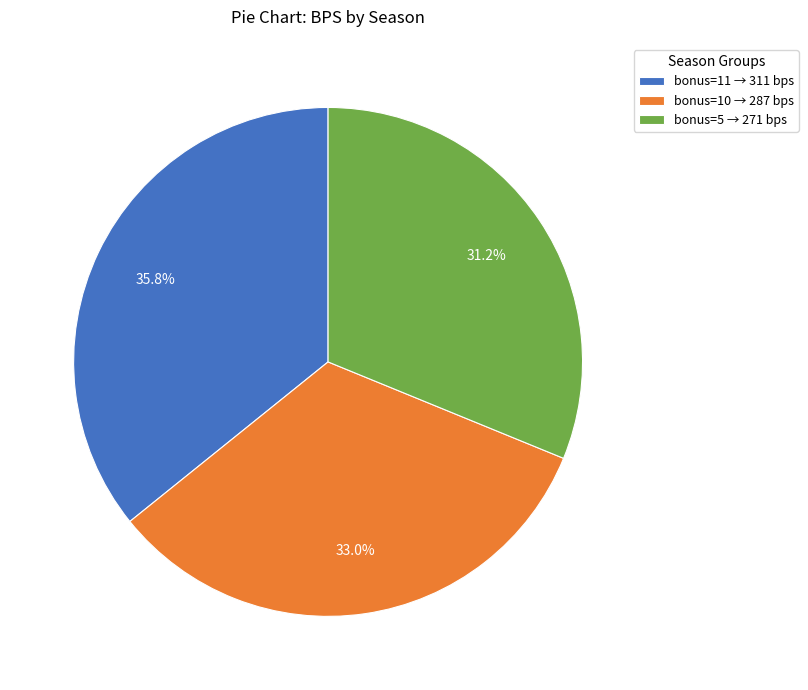

To the nearest percent, what is the difference between the largest and smallest slice percentages?

5%